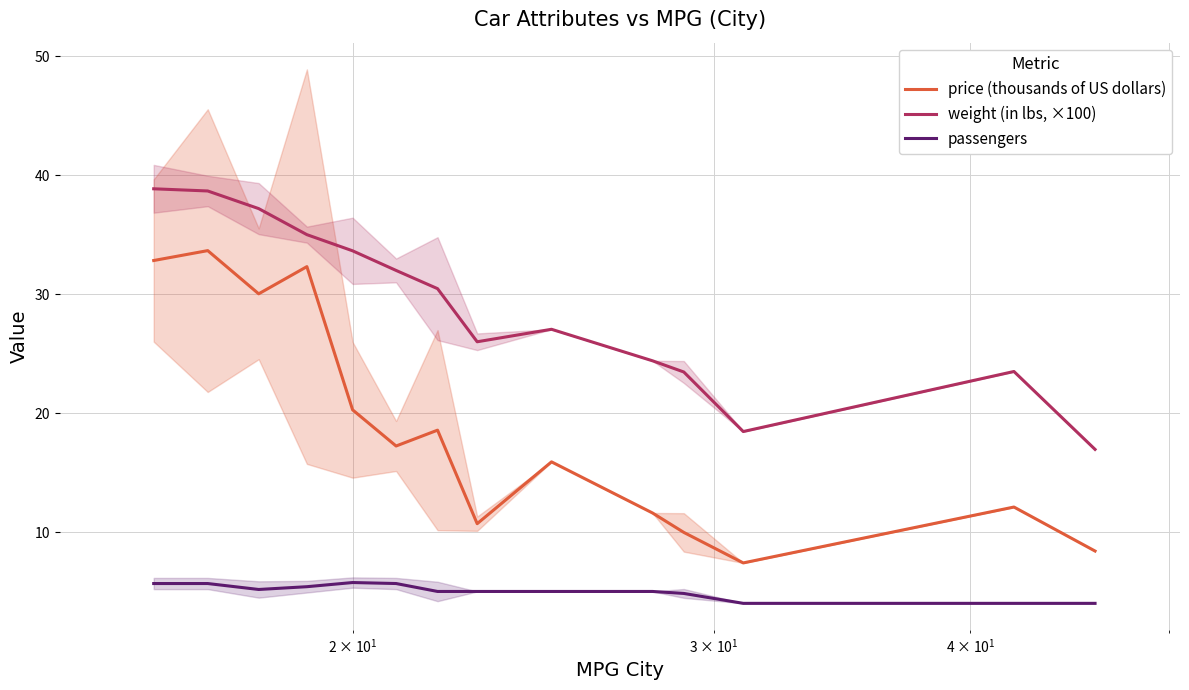

What is the minimum value for passengers?

4.0